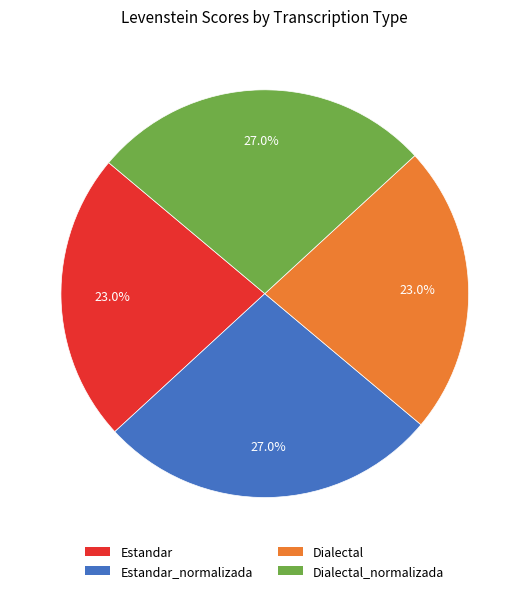

Is there any slice that represents more than half of the pie?

No